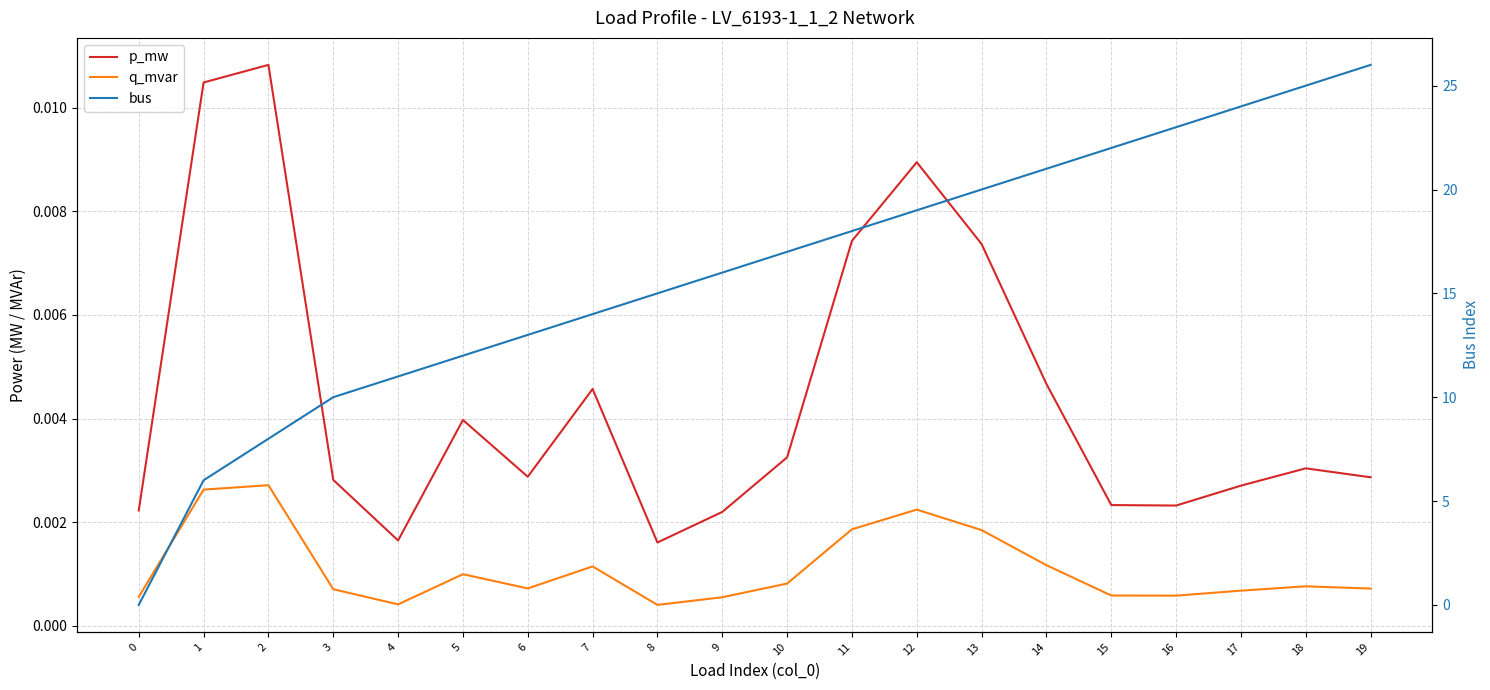

What is the greatest value displayed?

26.0